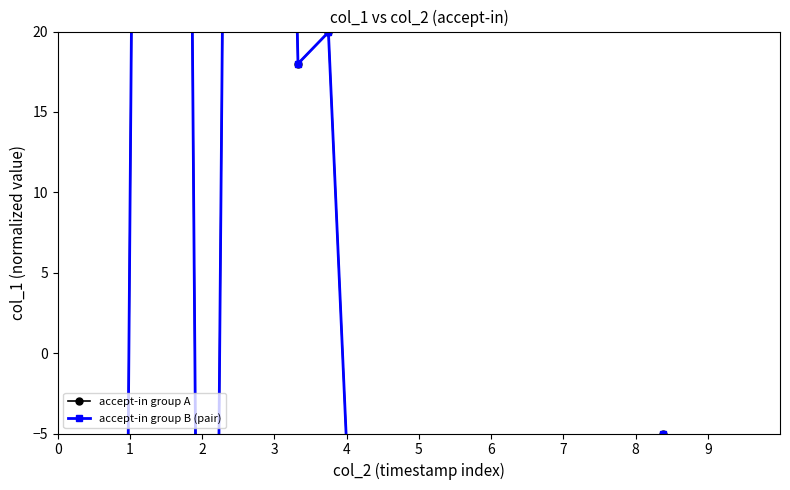

What is the highest value of the accept-in group A series?

148.7